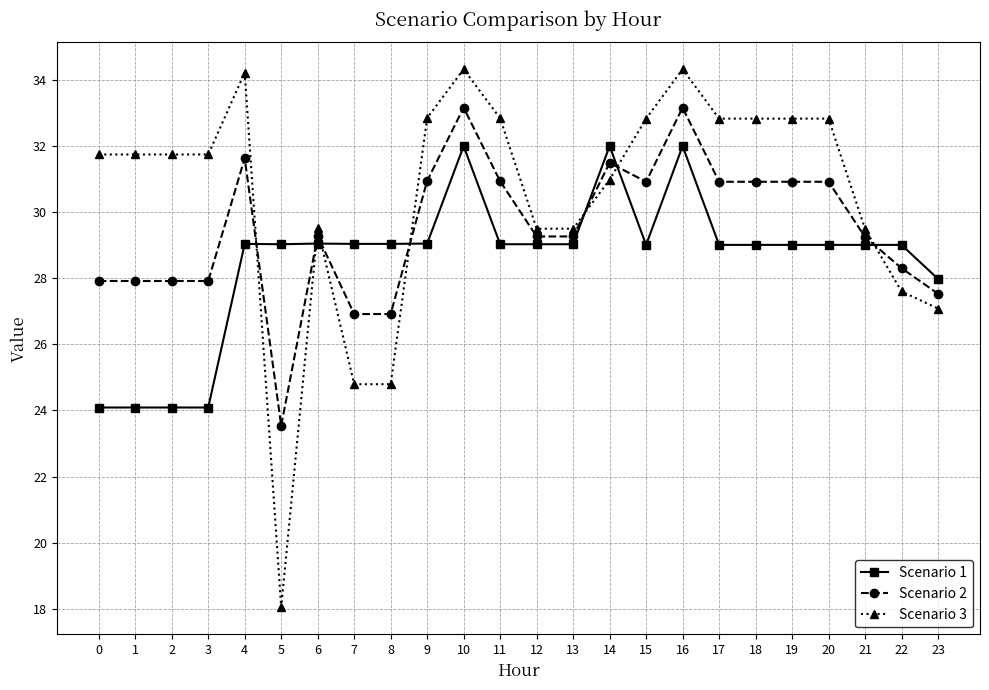

Between which two adjacent categories do Scenario 1 and Scenario 3 first intersect?

4 and 5